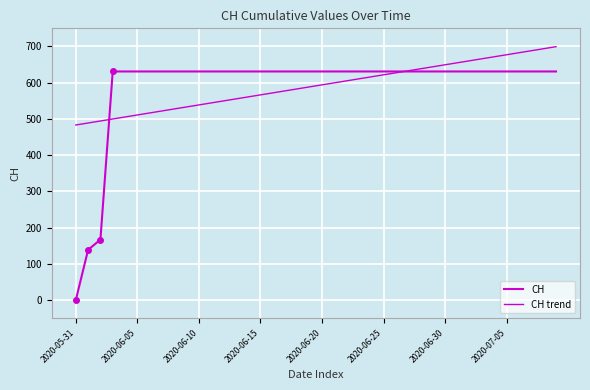

Does the chart have visible grid lines?

Yes